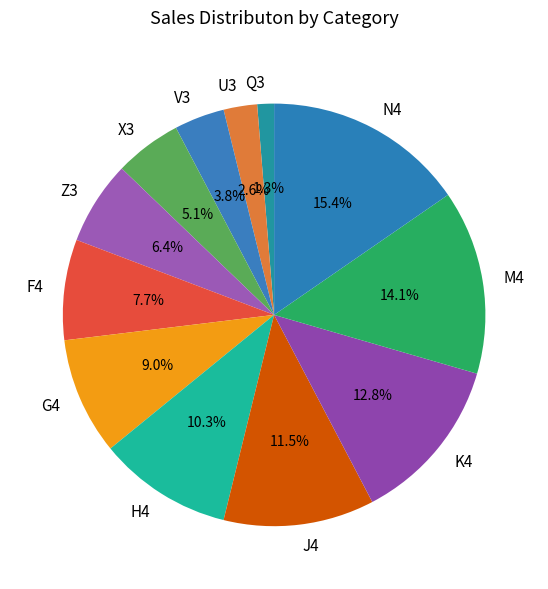

Which category has the biggest portion of the pie?

N4